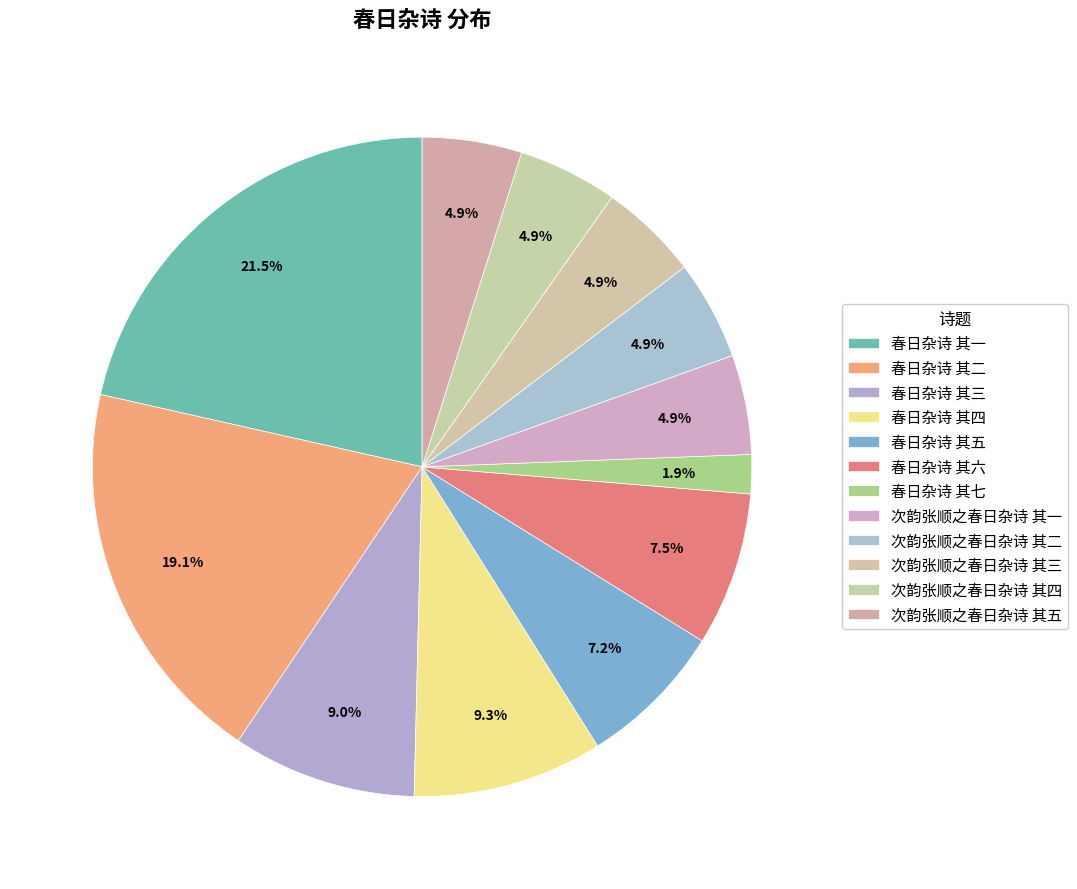

What is the change in value from 春日杂诗 其二 to 次韵张顺之春日杂诗 其一?

-3185789